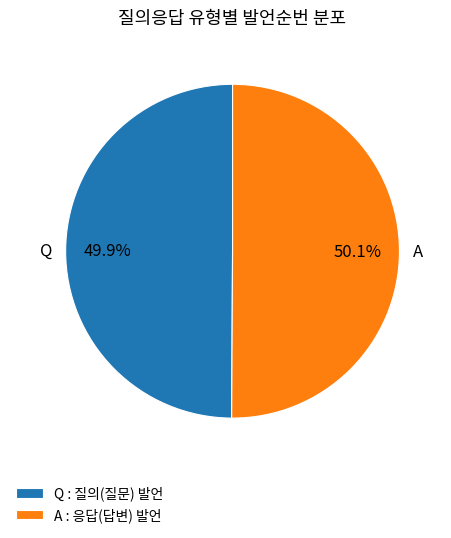

Is there any slice that represents more than half of the pie?

Yes